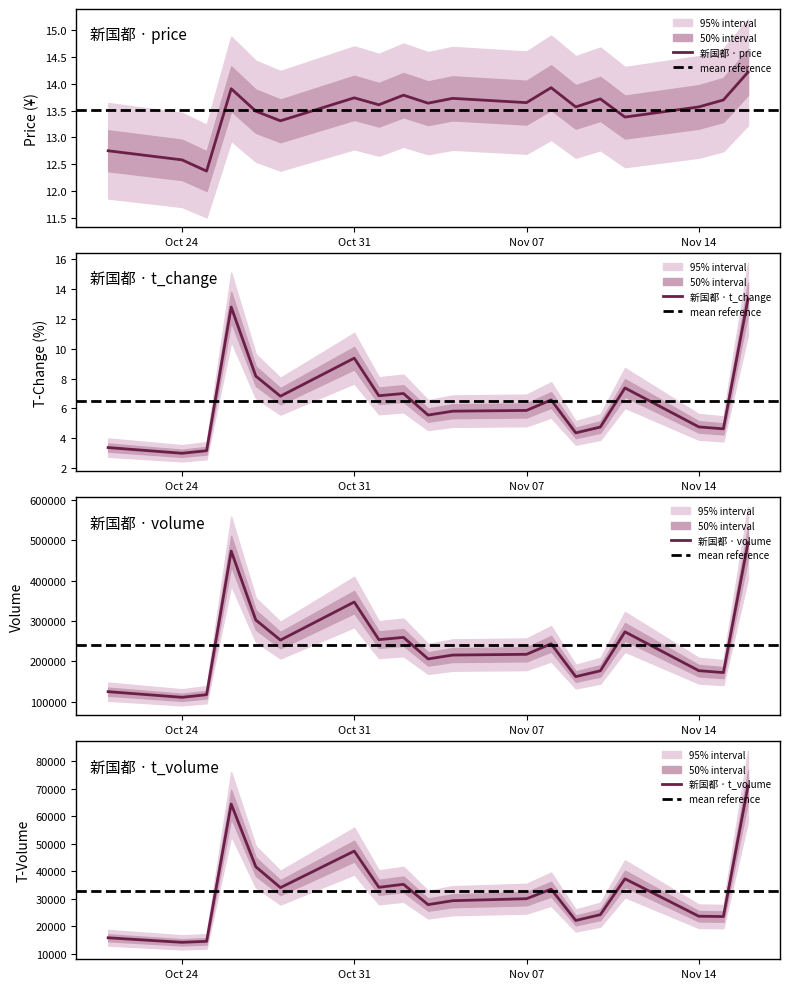

What is the difference between the maximum and minimum values in the t_change series?

10.3